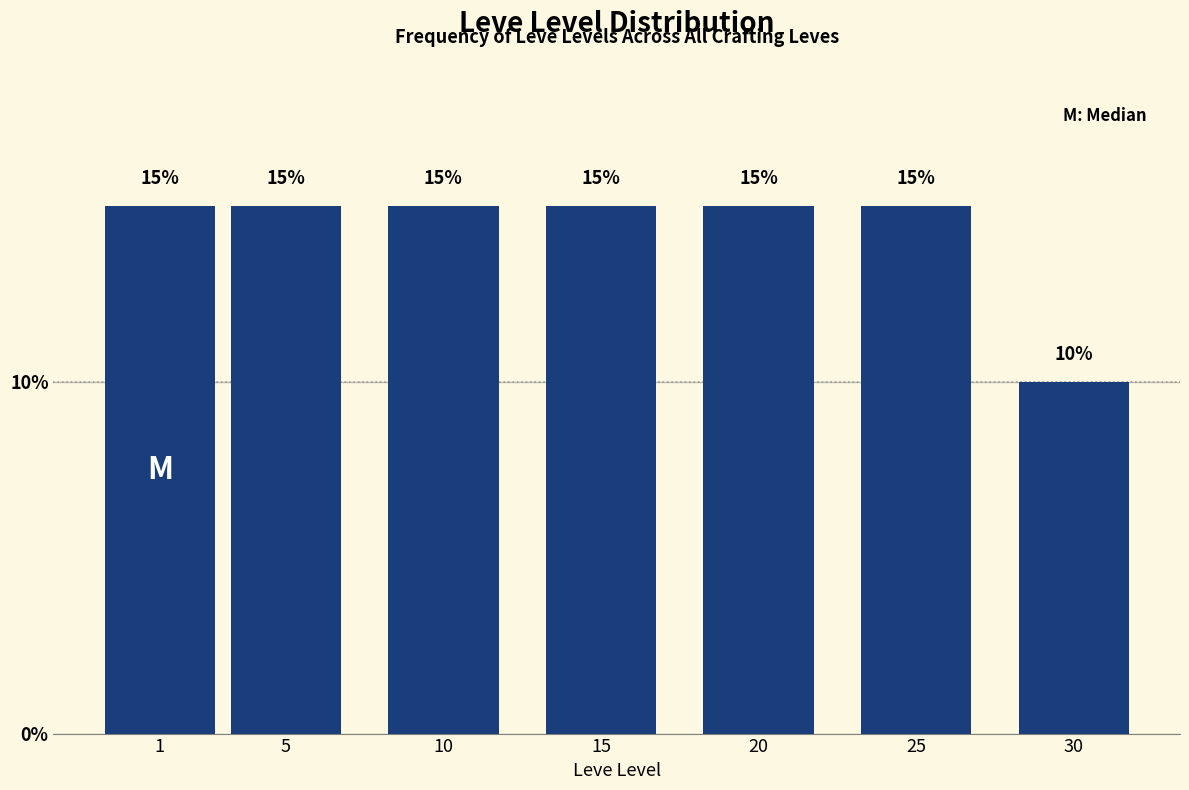

Reading right to left, transcribe all the data shown in this chart.

30=10	25=15	20=15	15=15	10=15	5=15	1=15